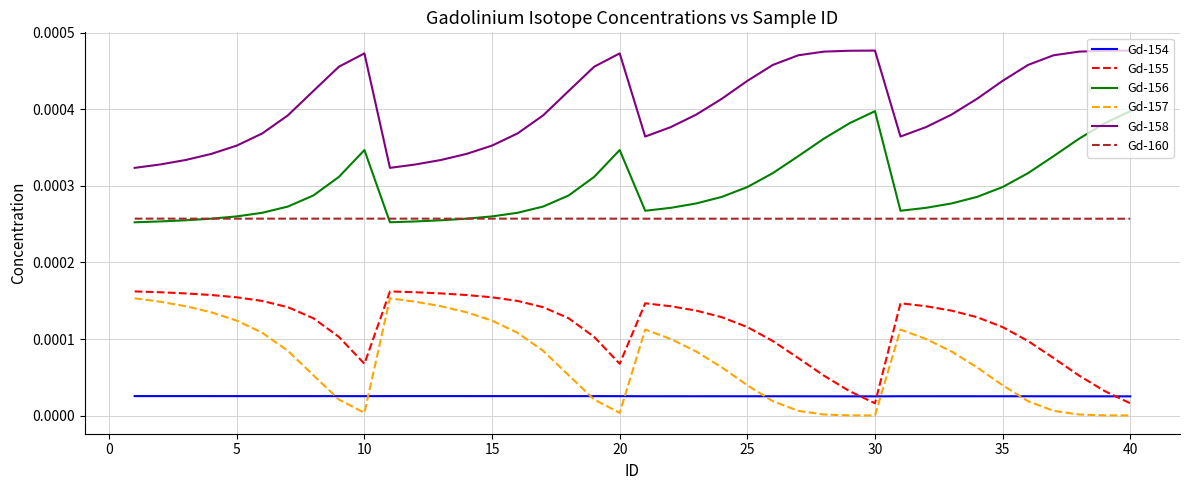

Which series has the largest total across all categories?

Gd-158